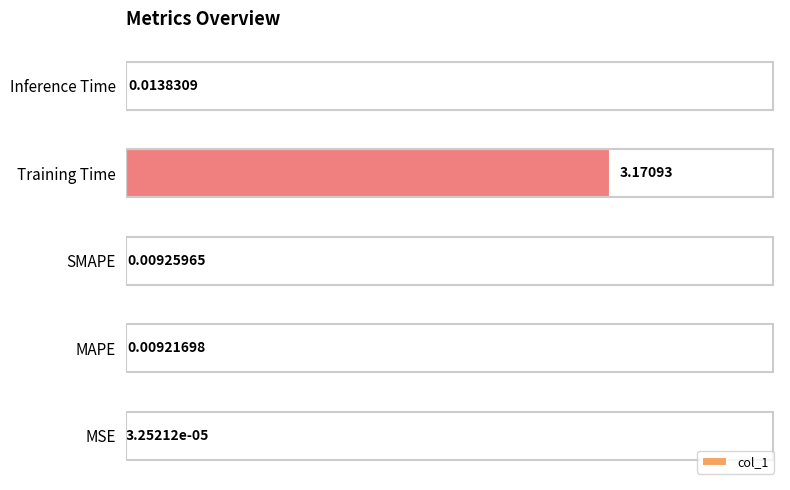

What is the change in value from MSE to Training Time?

+3.2